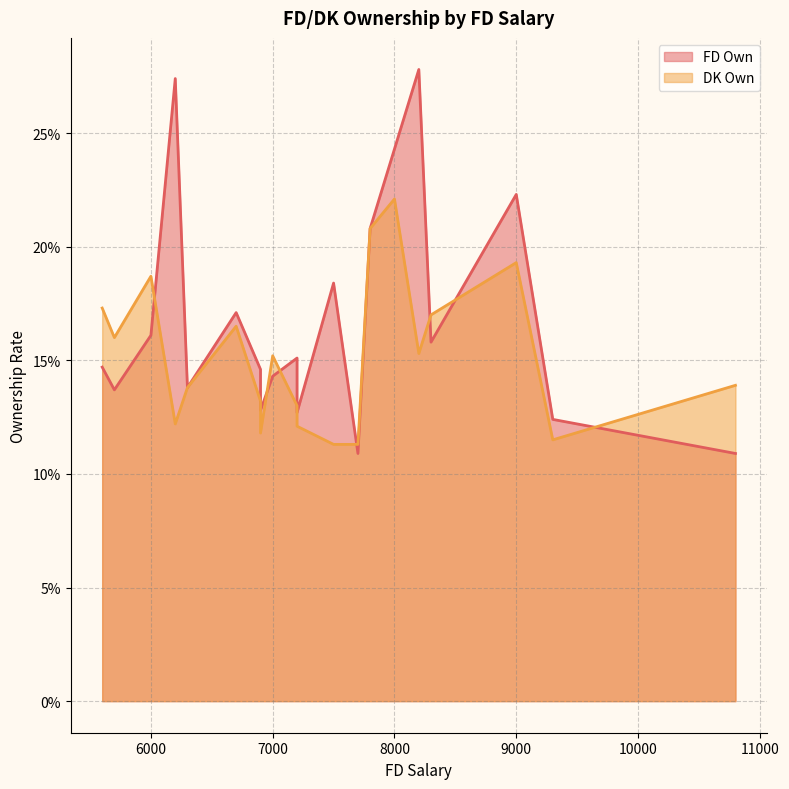

What is the sum of all FD Own values?

3.4